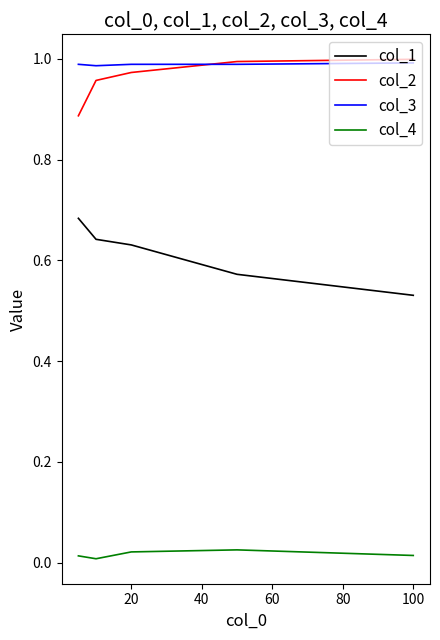

True or false: col_4 and col_1 cross at least once.

False